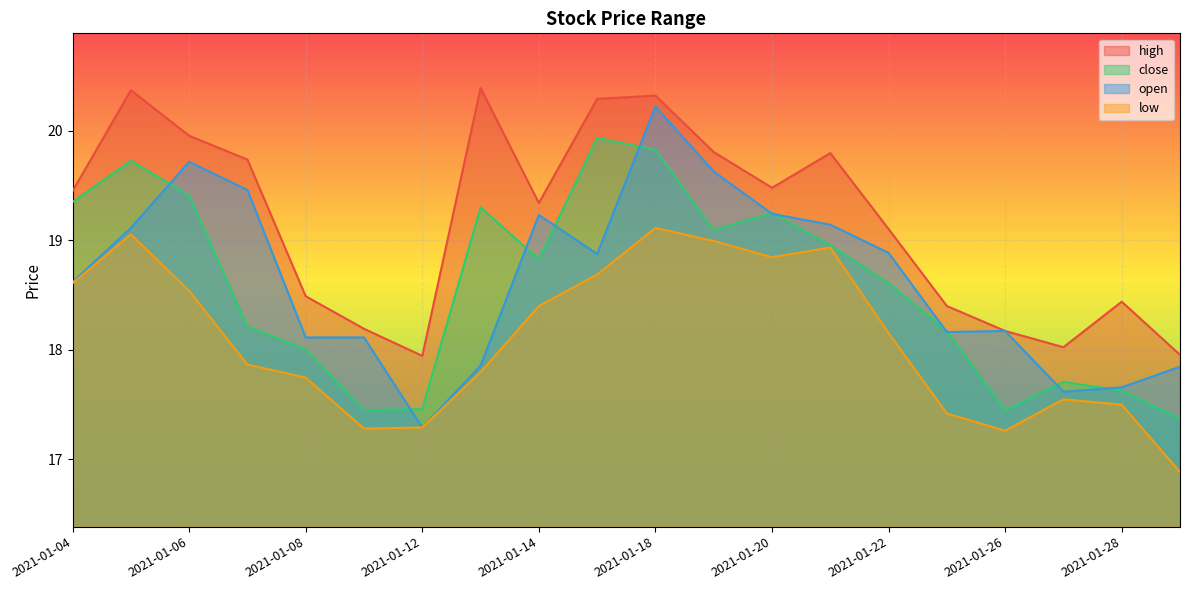

What are all the series names shown in the legend?

high, close, open, low